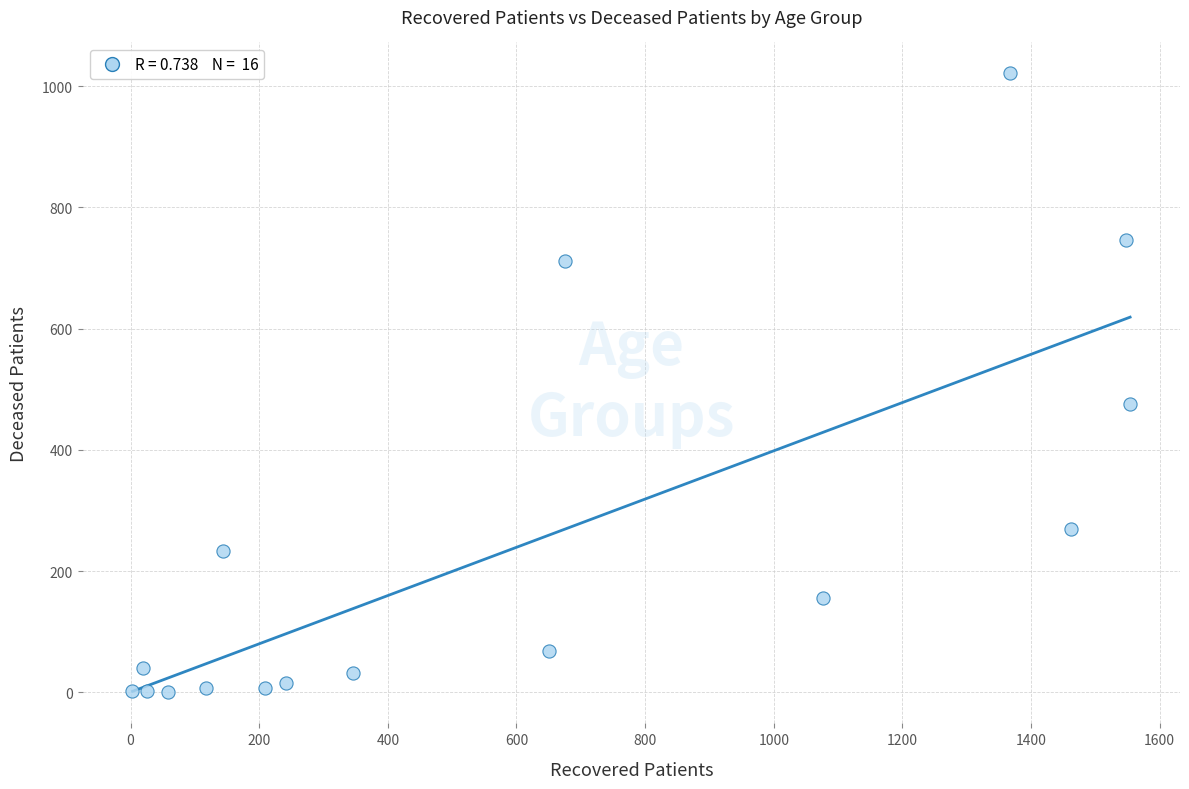

What Y value in the scatter plot is closest to 510?

476